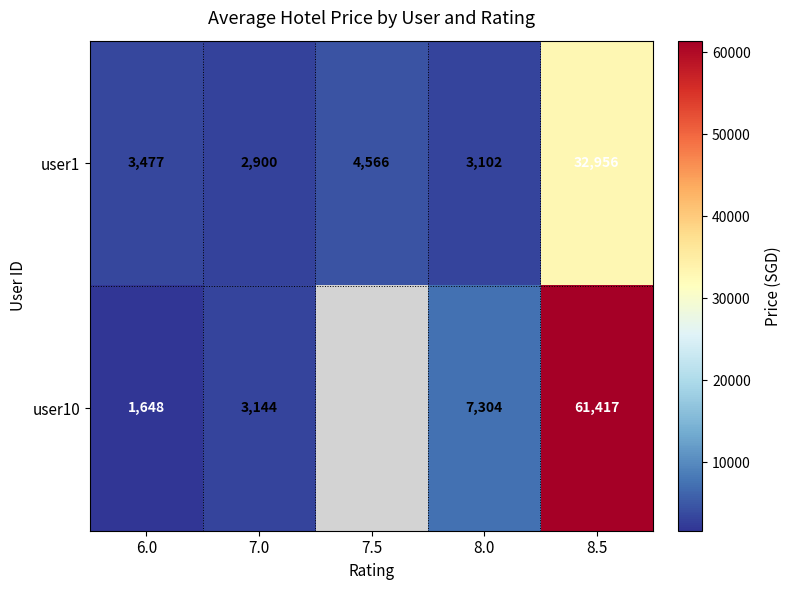

What is the spread (max minus min) of values at 8.0?

4201.8